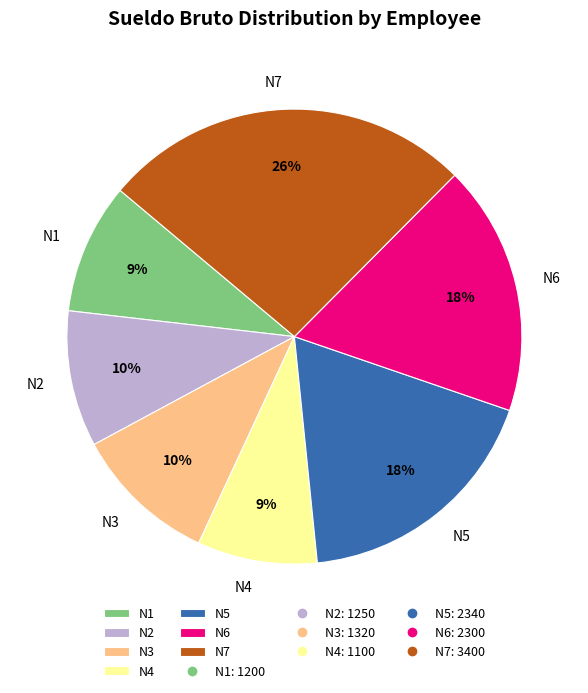

To the nearest percent, what is the average slice percentage?

14%